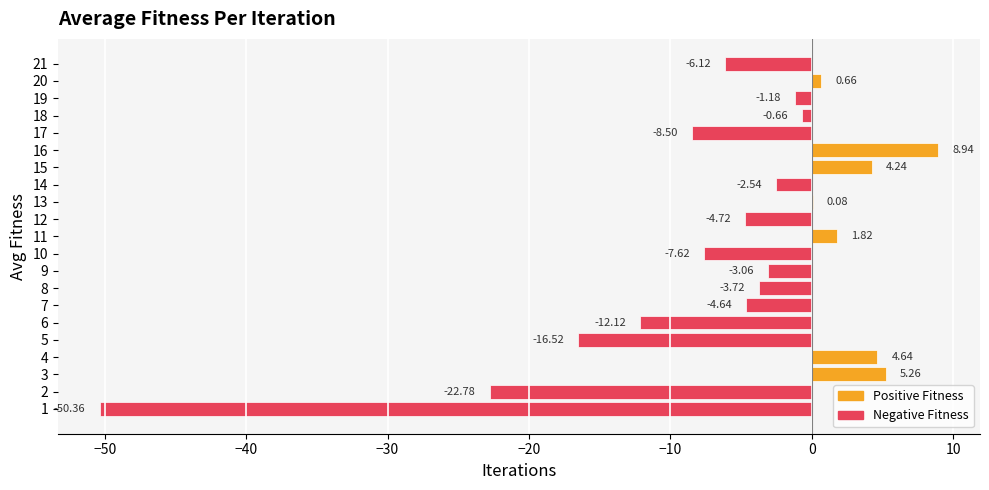

What is the sum of all values?

-118.9